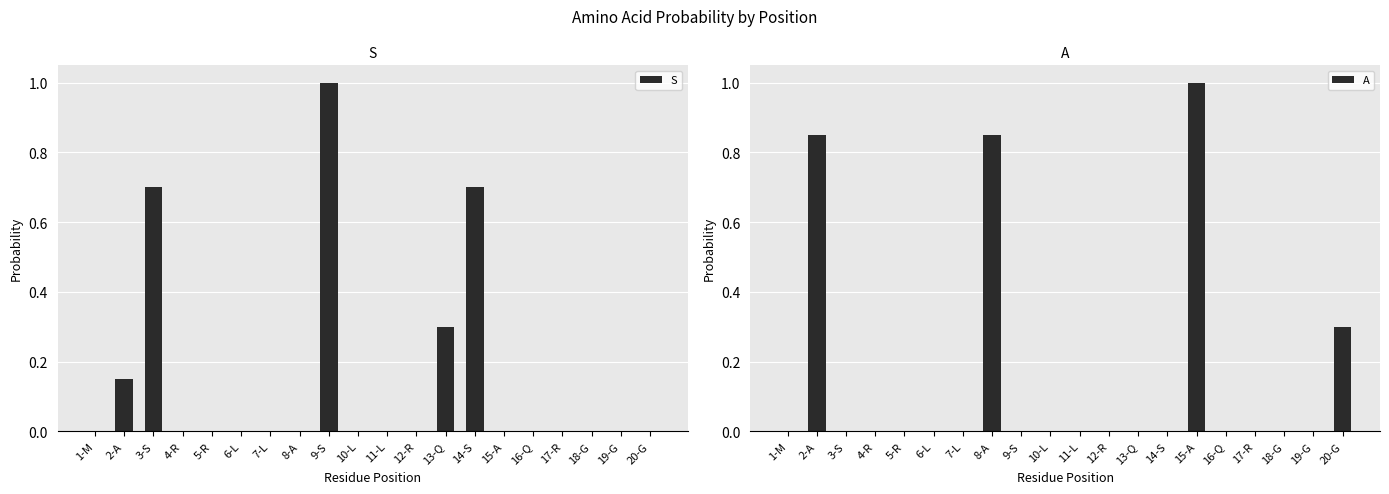

What is the maximum value shown in the chart?

1.0